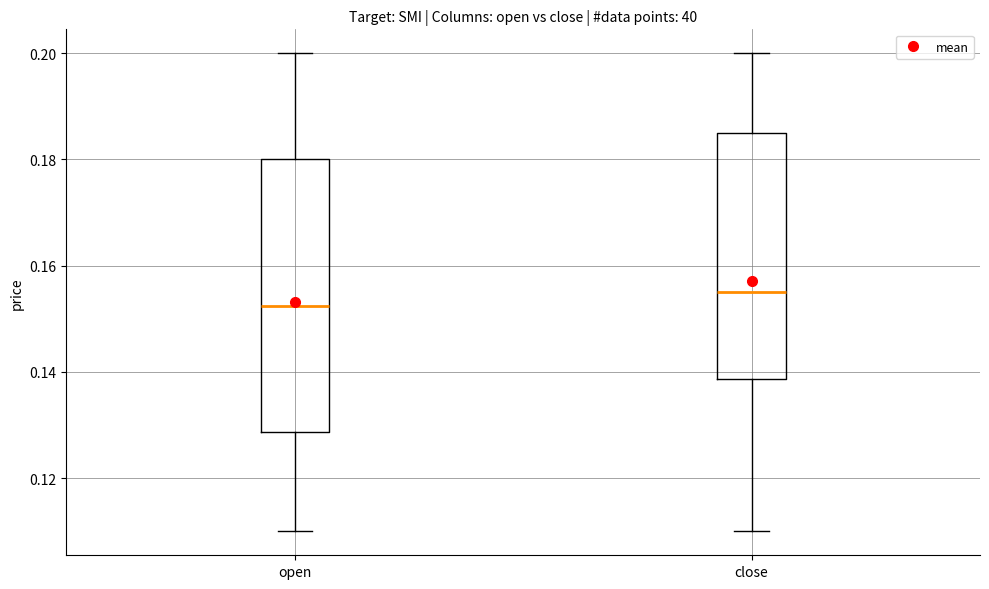

Which box is the tallest, from its lower edge to its upper edge?

open